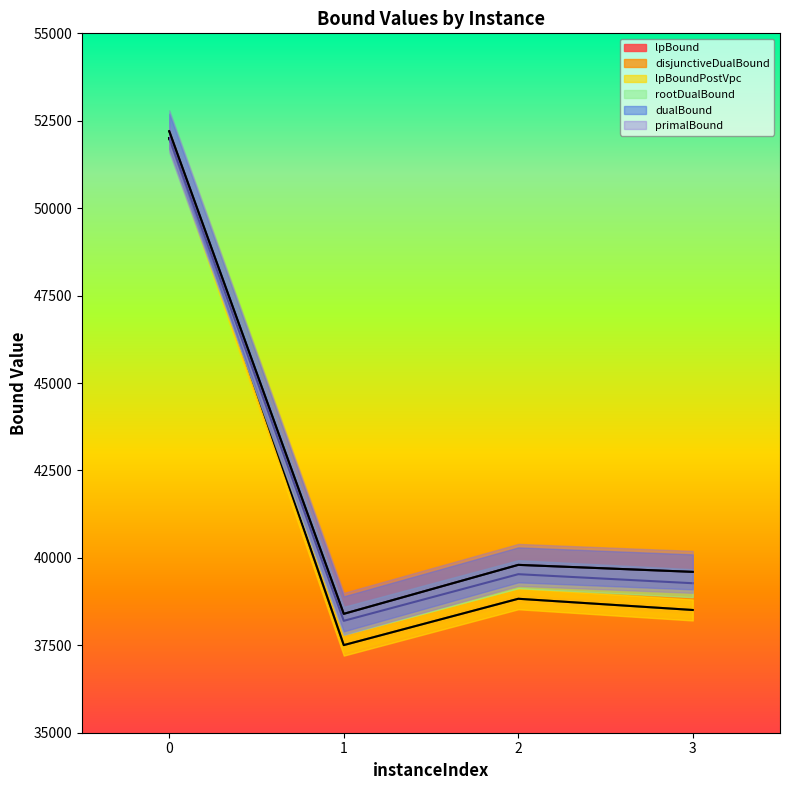

True or false: rootDualBound has more than 0 points higher than both neighbors.

True